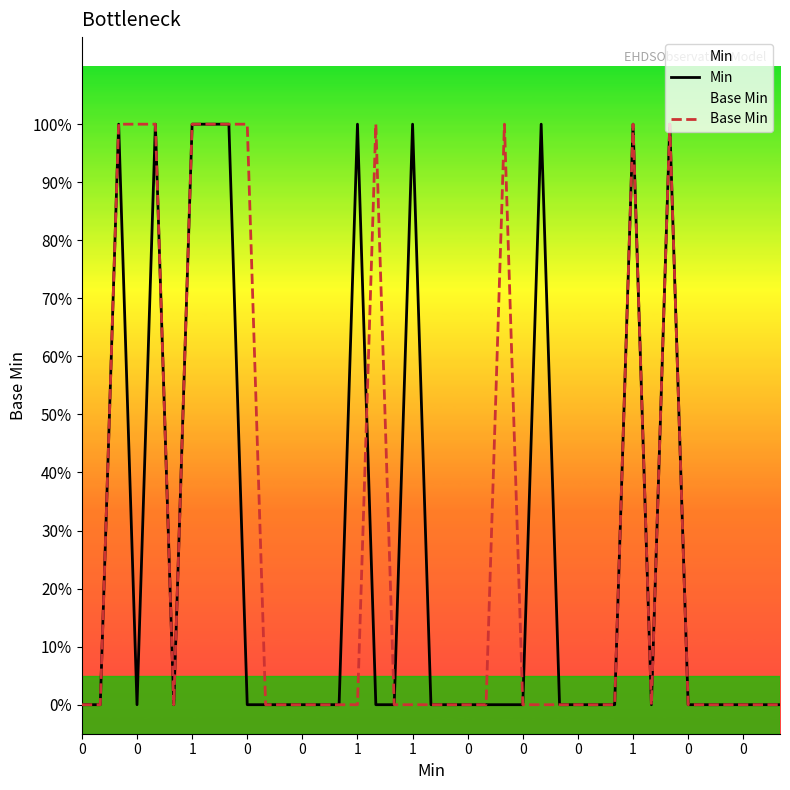

Does the chart display data point markers on the line(s)?

No